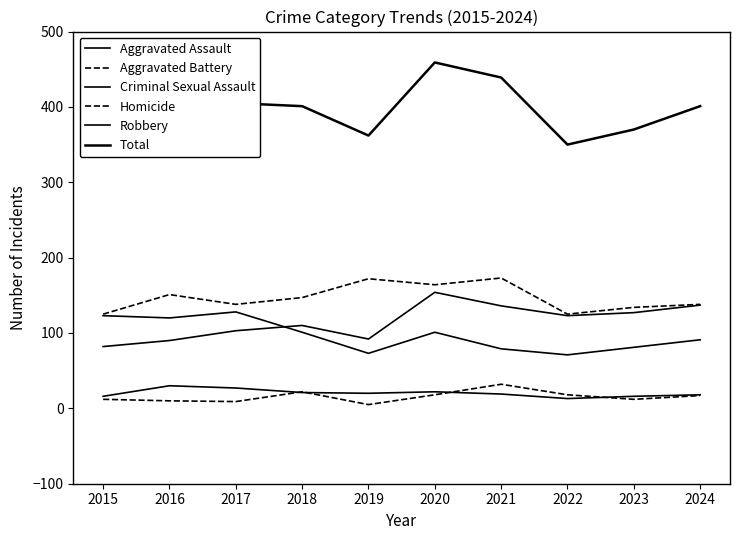

Does the chart display data point markers on the line(s)?

No